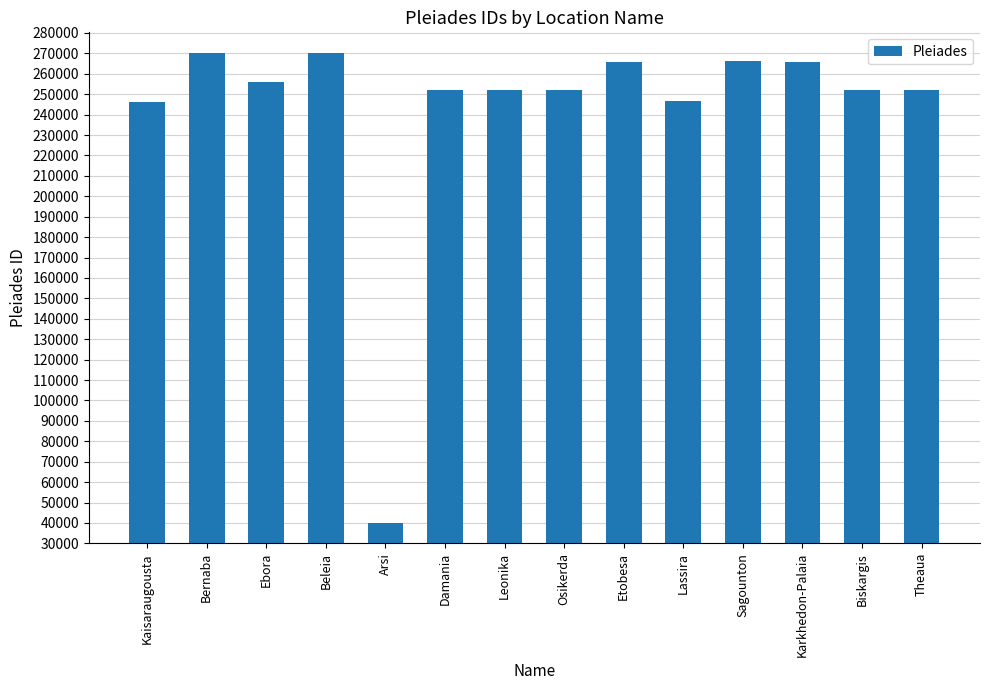

At which label does the data first exceed 252240?

Bernaba